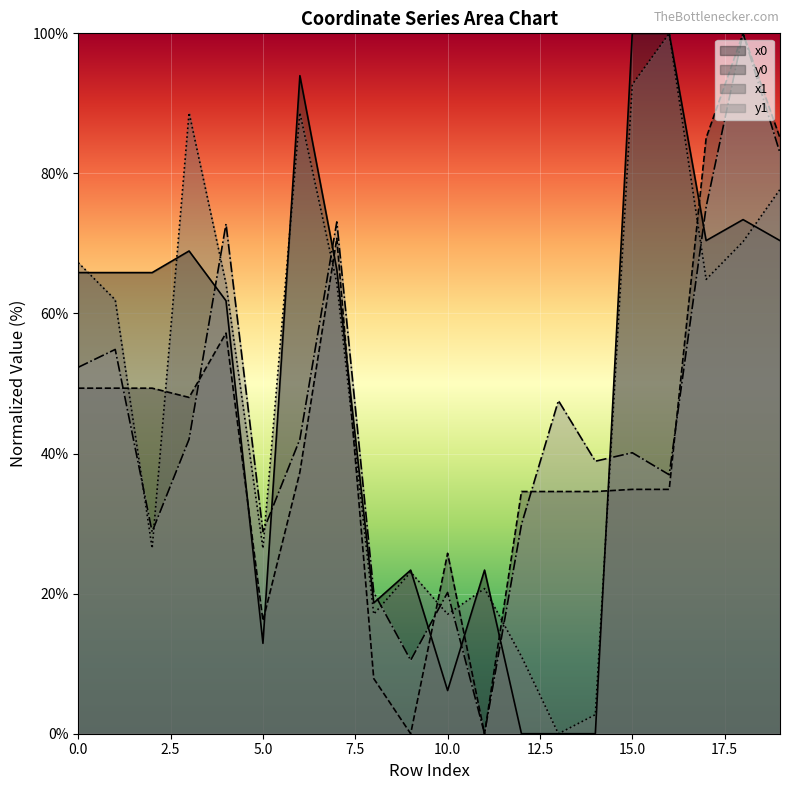

Does the chart display data point markers on the line(s)?

No